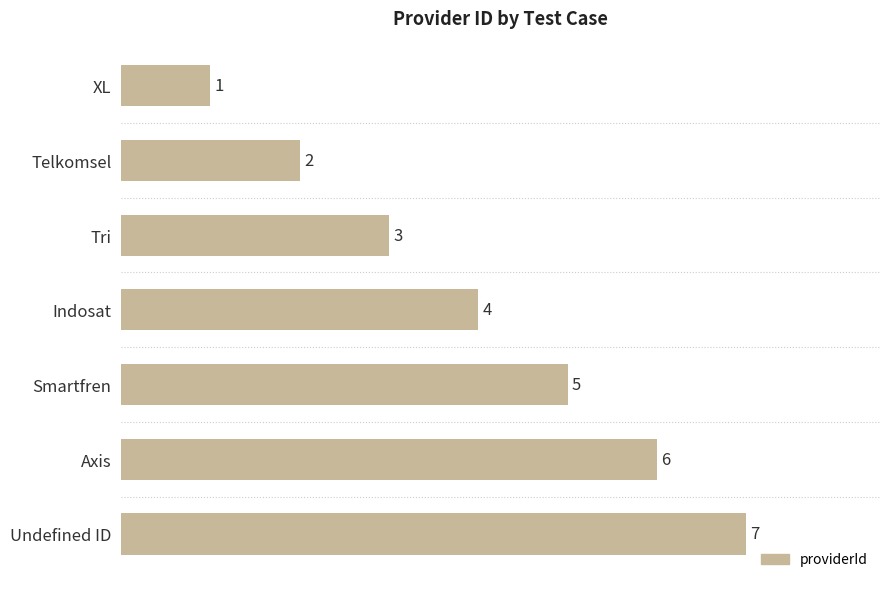

What is the value of the 2nd bar from the top?

2